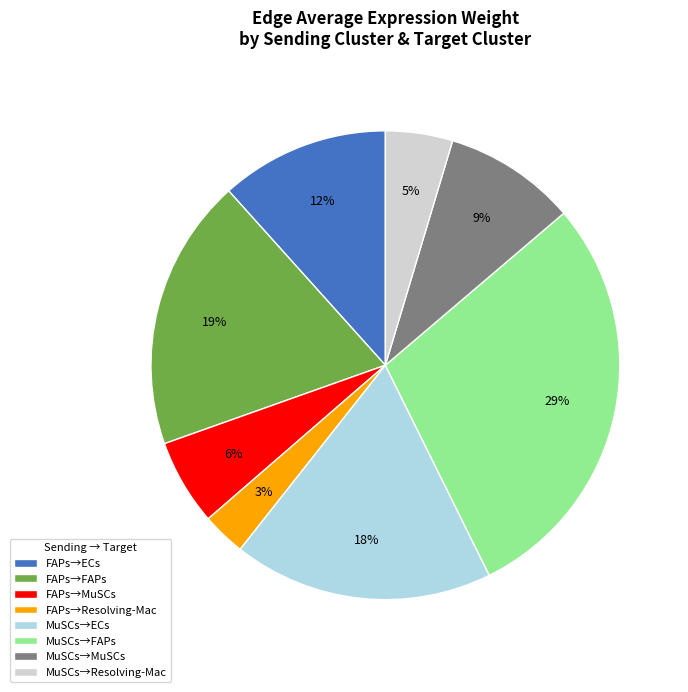

What is the smallest slice in the pie chart?

FAPs→Resolving-Mac